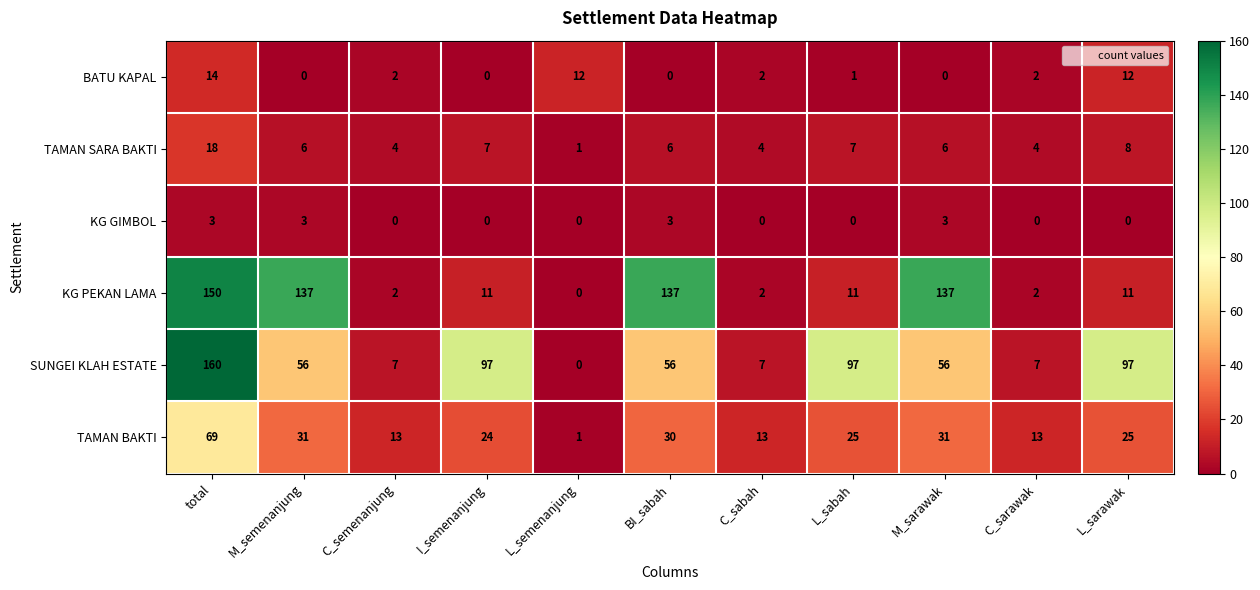

Which series has the widest spread of values?

SUNGEI KLAH ESTATE